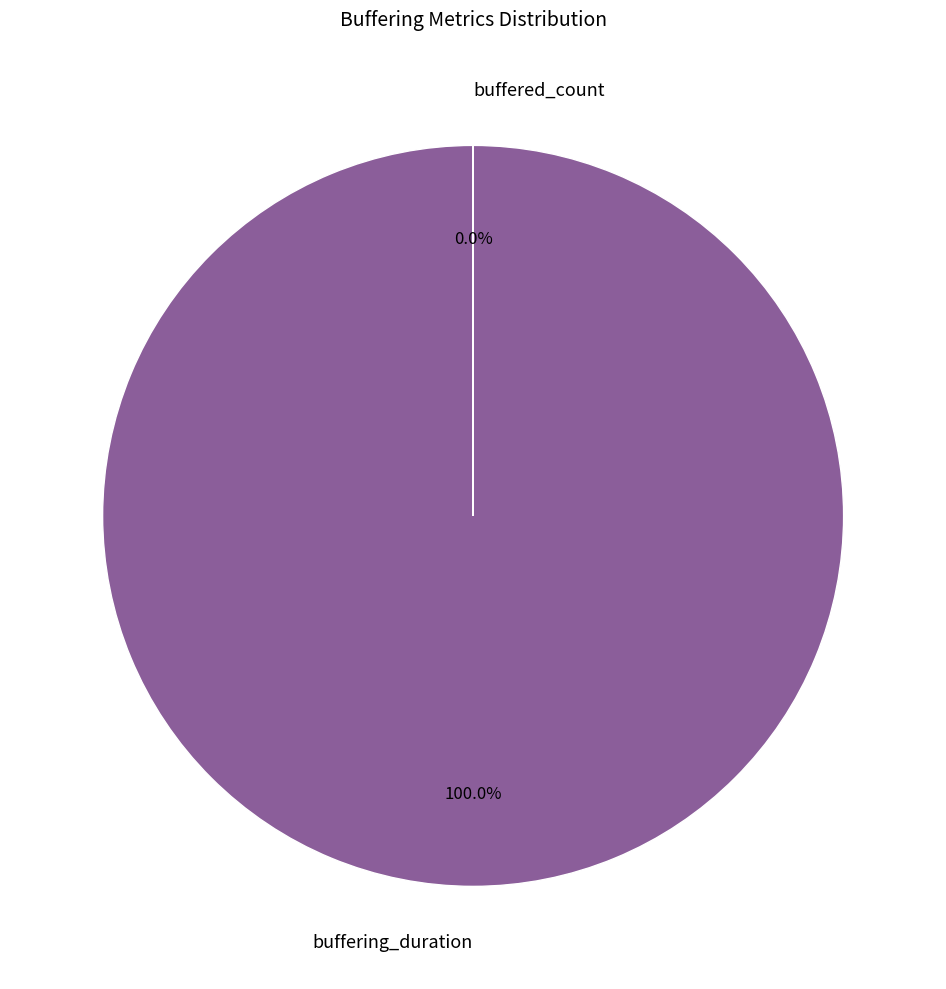

Count the number of slices in the pie.

2